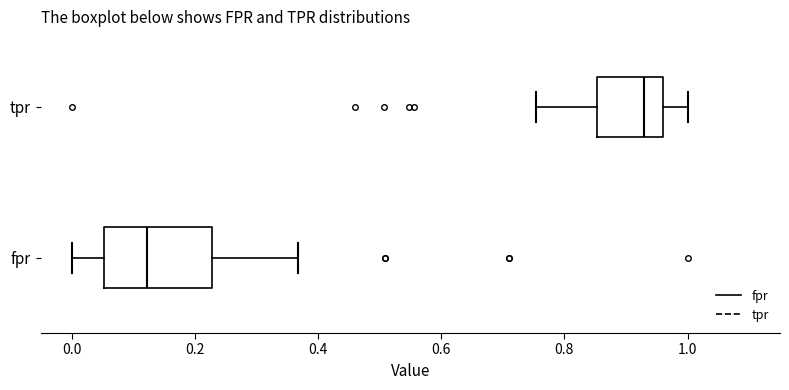

Where does the left whisker of the box for fpr end on the x-axis? The values are not printed on the chart, so give them approximately, as read against the axis.

0.00